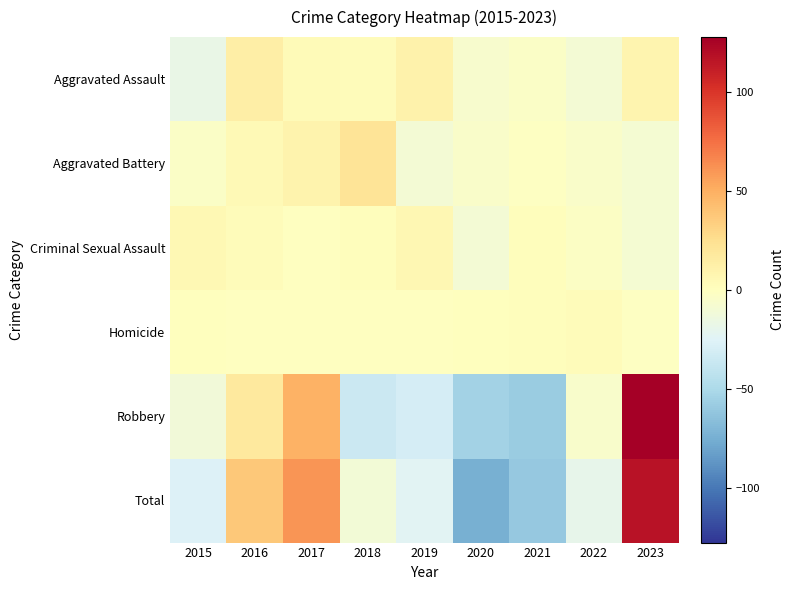

What is the greatest value displayed?

127.8